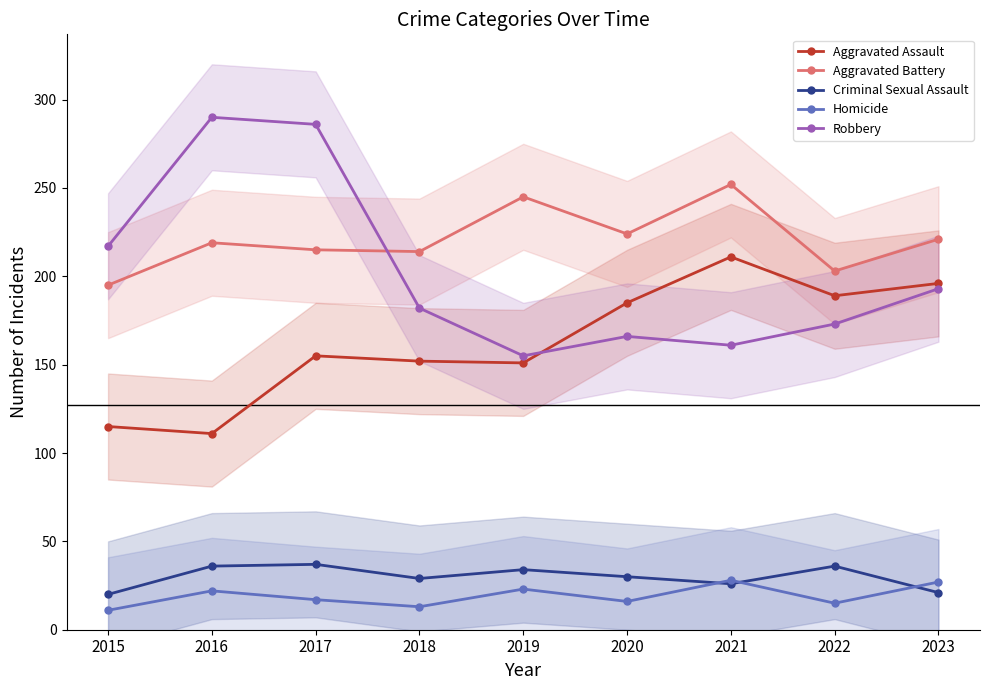

Rank the series at 2019 from highest to lowest value.

Aggravated Battery, Robbery, Aggravated Assault, Criminal Sexual Assault, Homicide